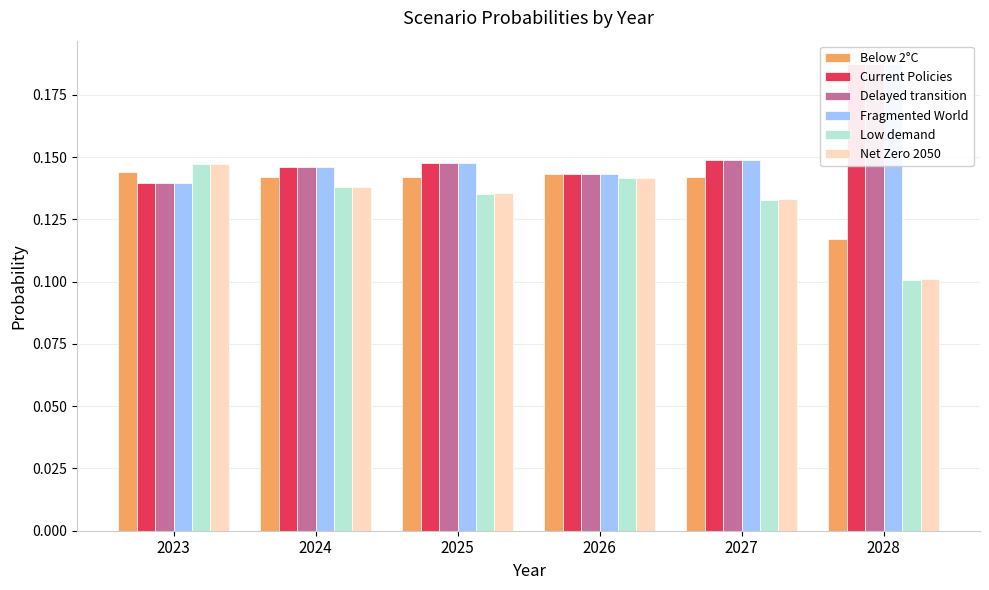

Rank the categories by Fragmented World value from highest to lowest.

2028, 2027, 2025, 2024, 2026, 2023